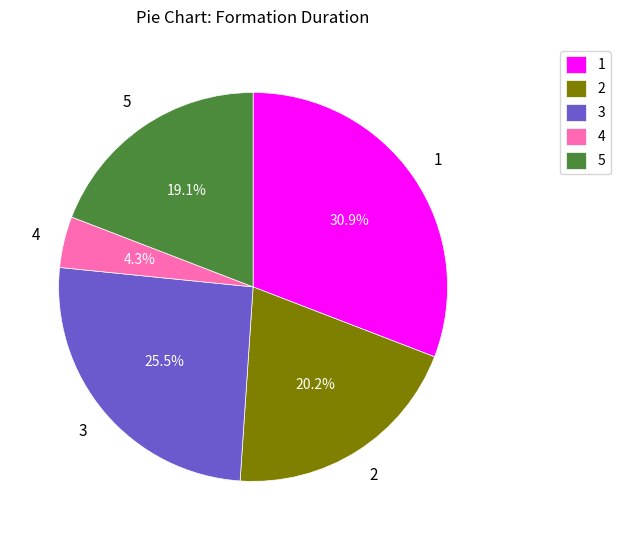

How many slices are in this pie chart?

5